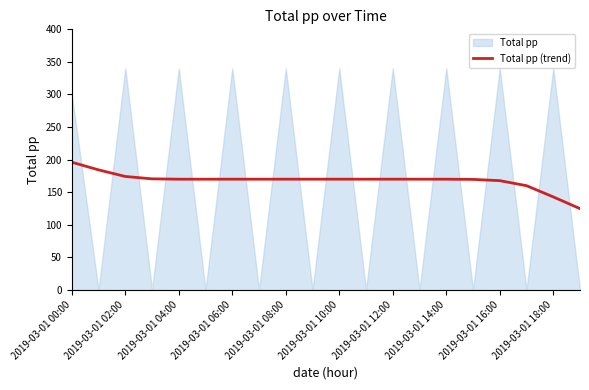

What is the difference between the maximum and minimum values?

71.3